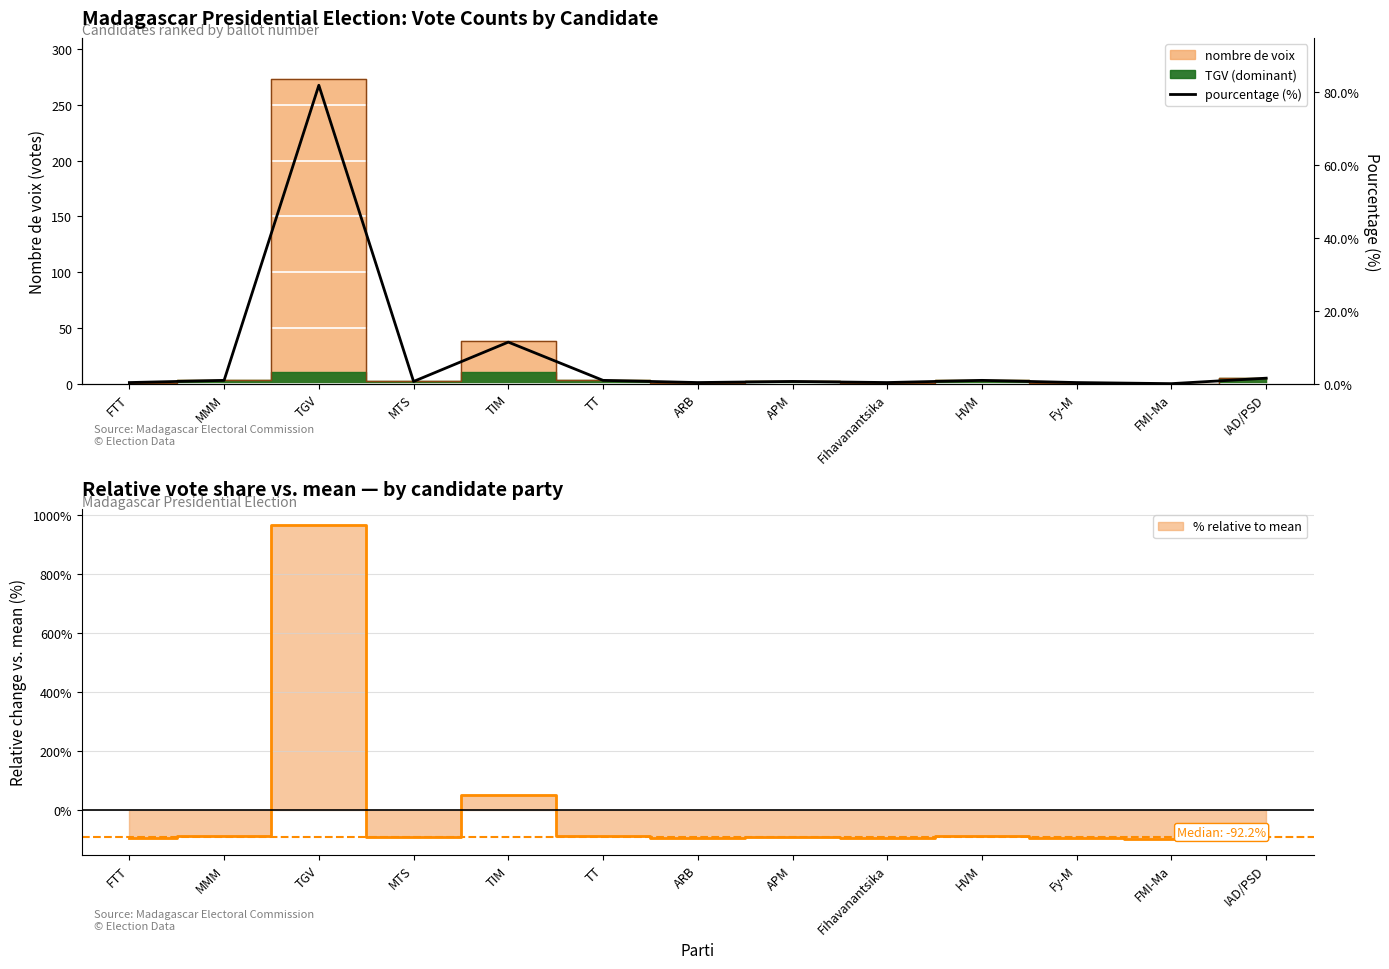

The value at IAD/PSD is 1.5. True or false?

True